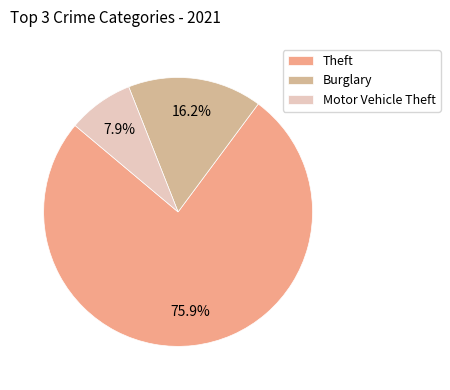

How many slices are in this pie chart?

3